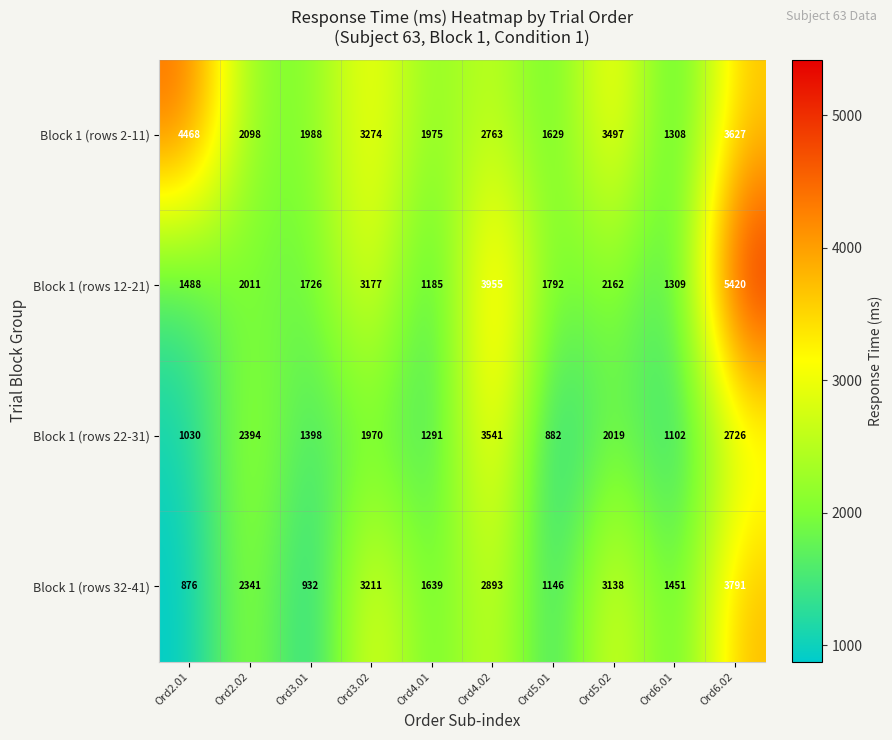

Count the number of categories in the chart.

10